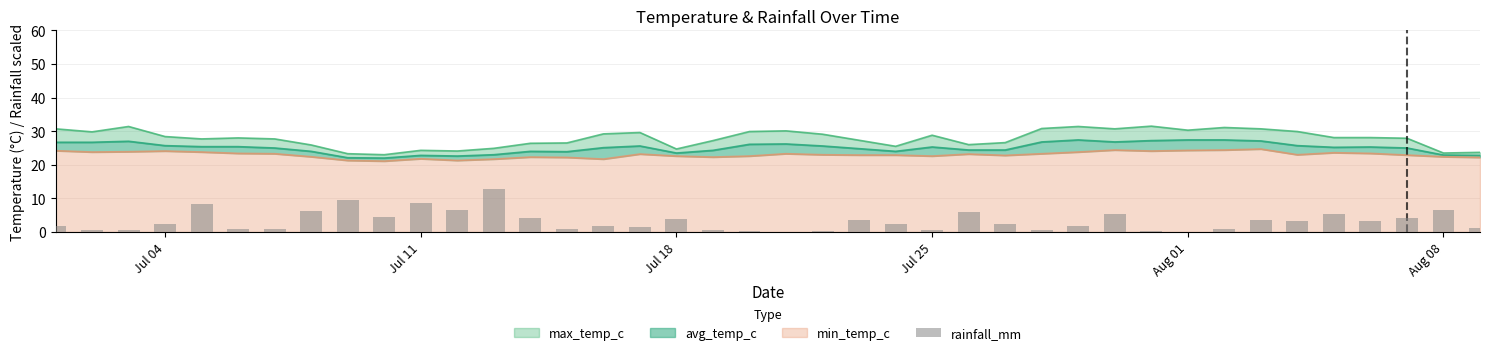

What is the difference between the second highest and second lowest values?

9.3